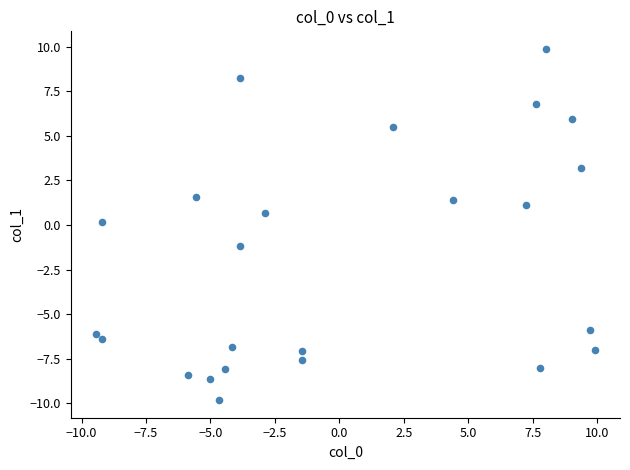

What is the range of Y values (max minus min)?

19.7